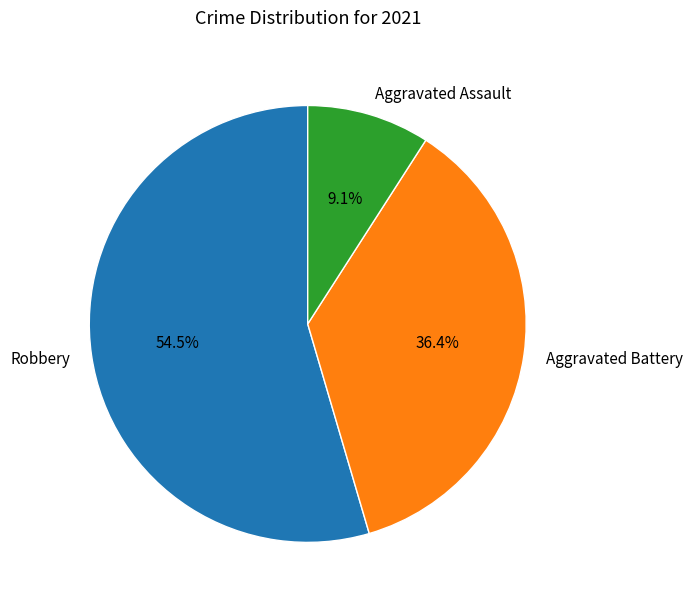

Rank the categories by value from lowest to highest.

Aggravated Assault, Aggravated Battery, Robbery